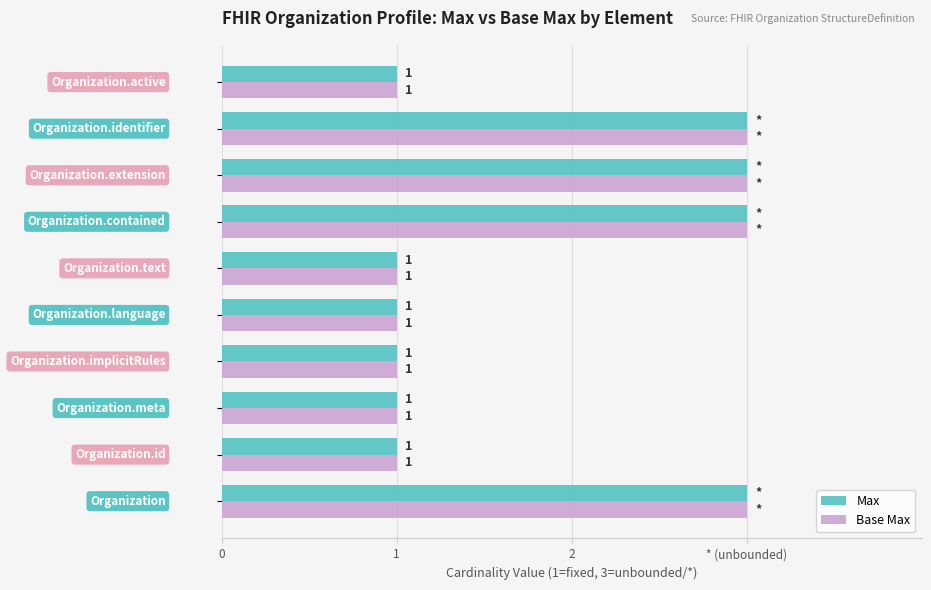

What are all the series names shown in the legend?

Max, Base Max